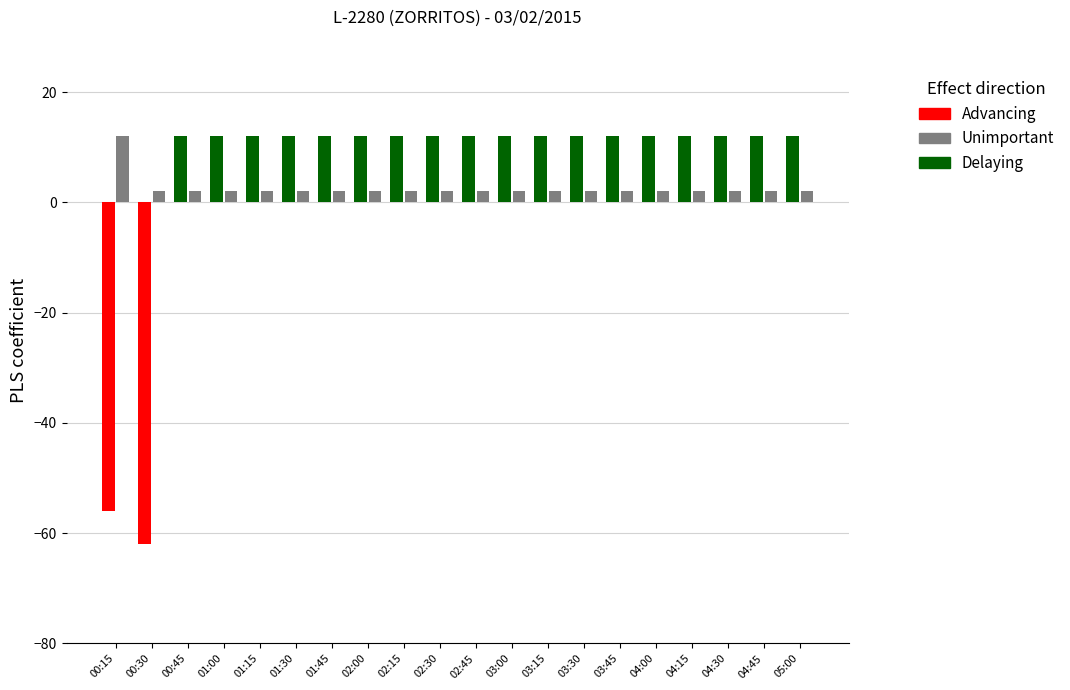

What is the maximum value shown in the chart?

12